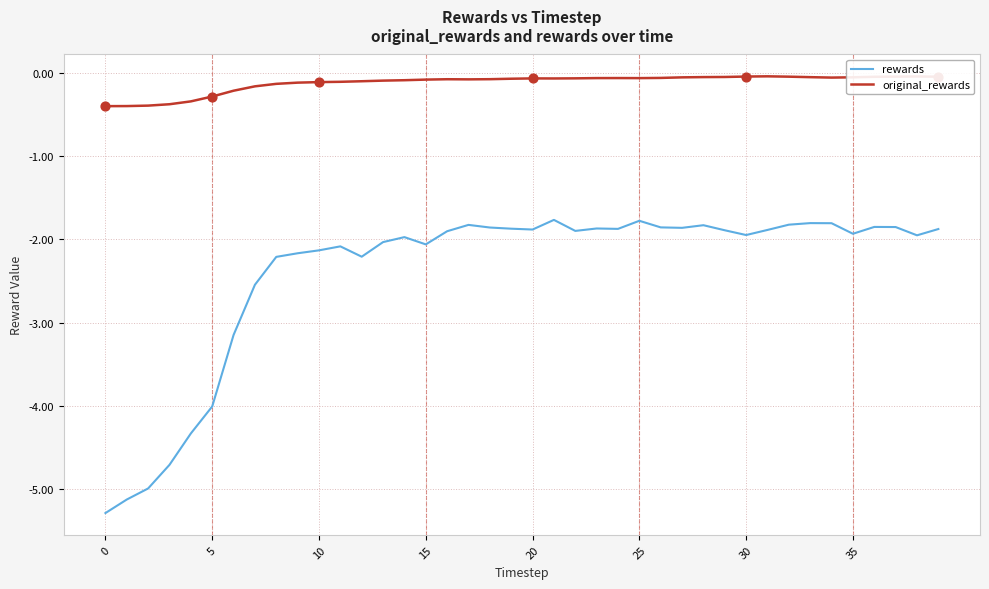

Which series has the largest range (max minus min)?

rewards